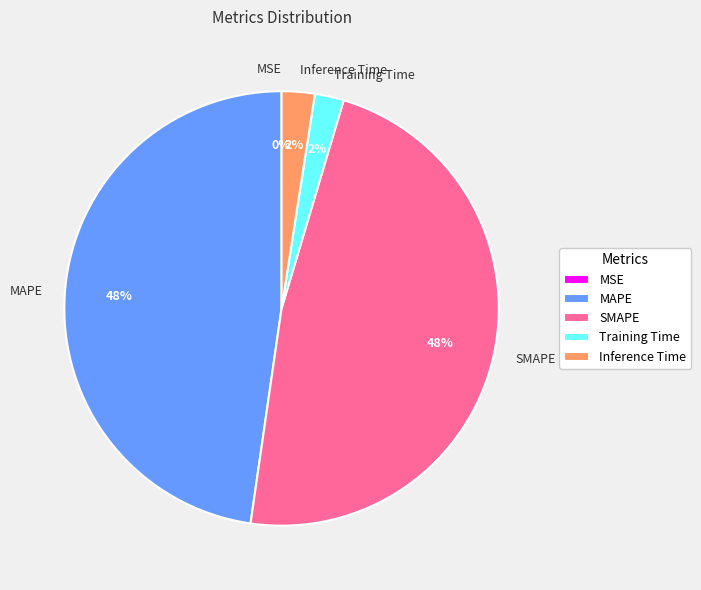

What percentage is the MAPE slice, to the nearest percent?

48%